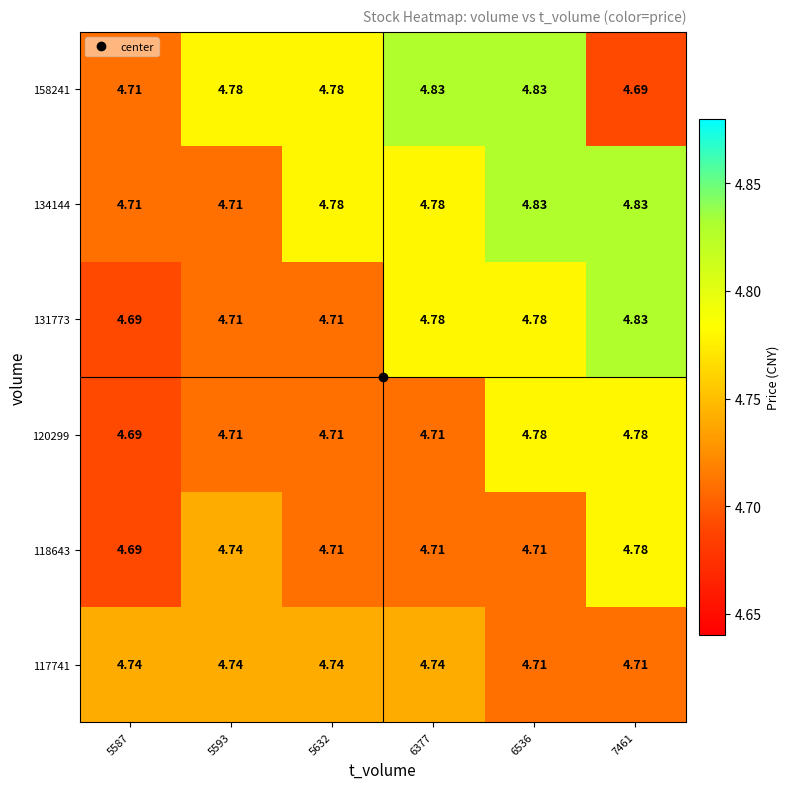

Is the value of 131773 at 5632 greater than the value of 117741 at 6377?

No